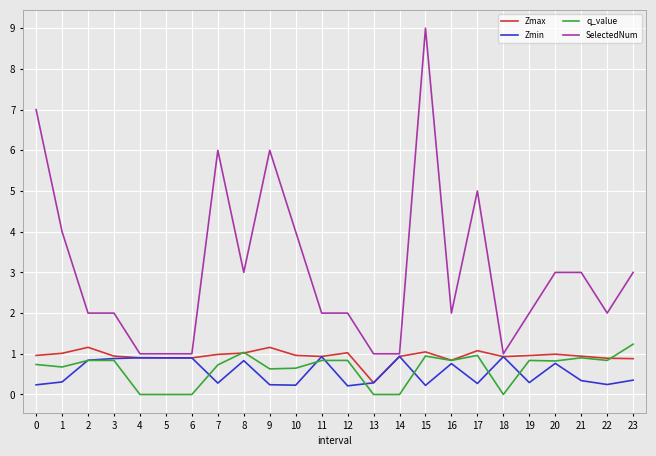

What is the approximate value of SelectedNum at 17?

5.0